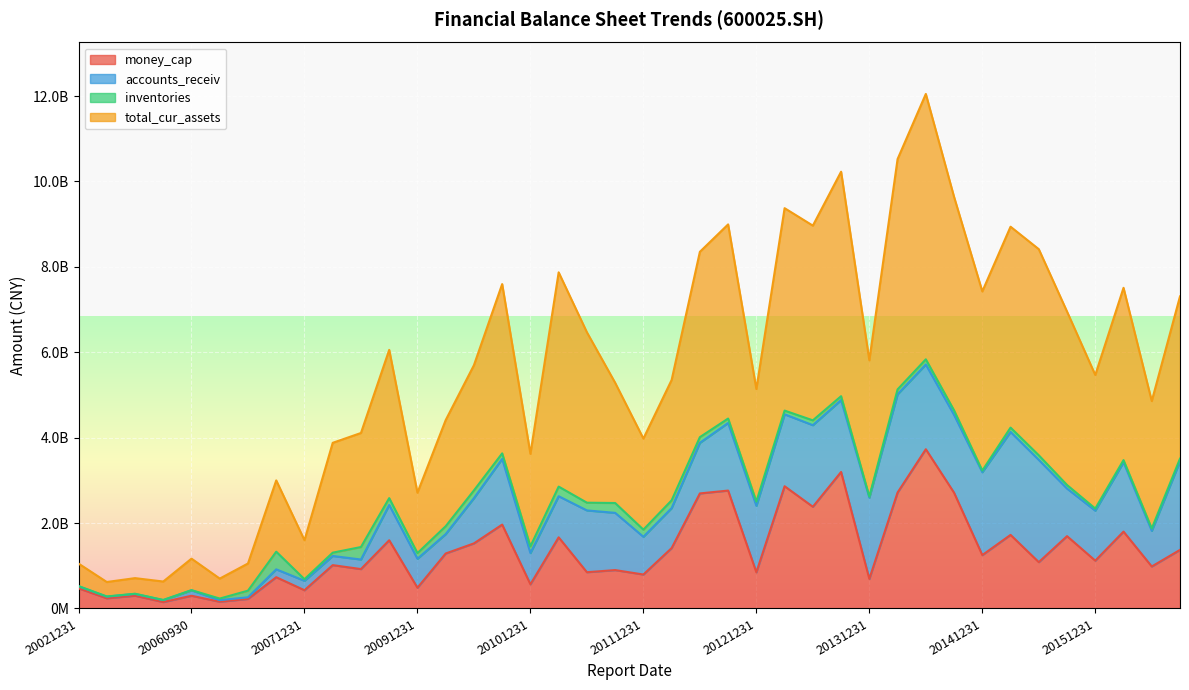

What is the difference between the maximum and second lowest values in the money_cap series?

3571872230.4